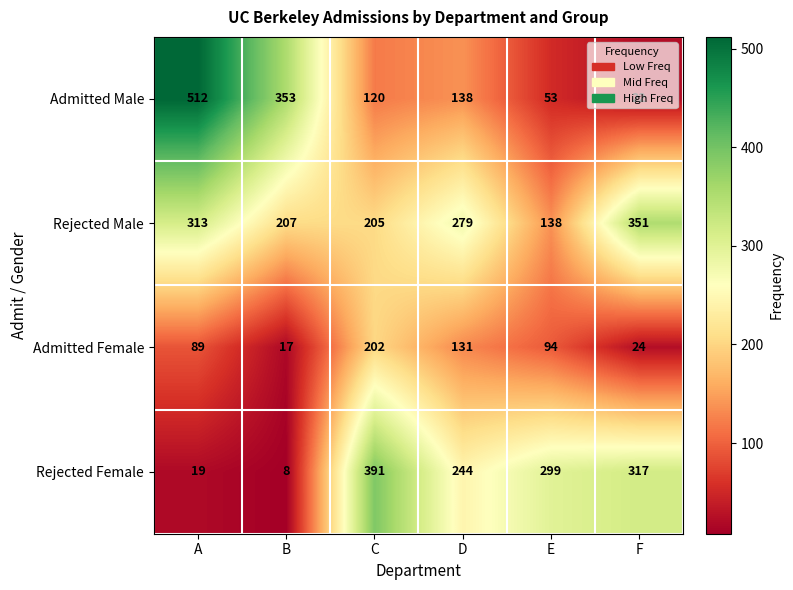

At which category is the sum across all series the highest?

A